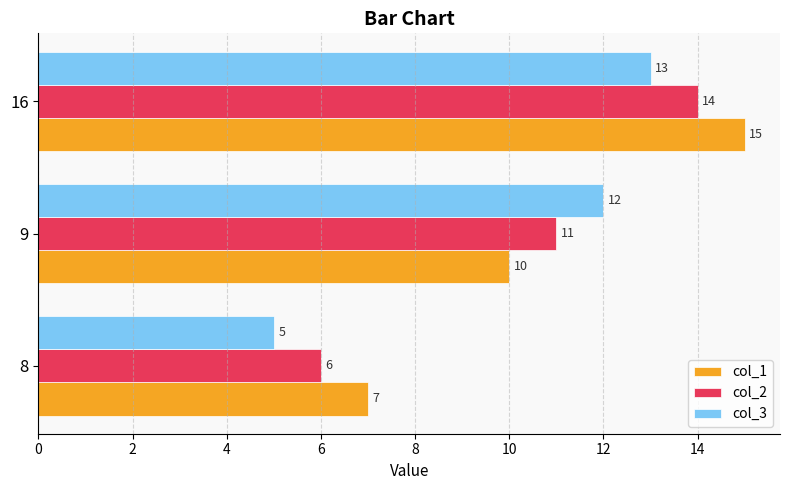

How many data points in col_1 are less than 10?

1